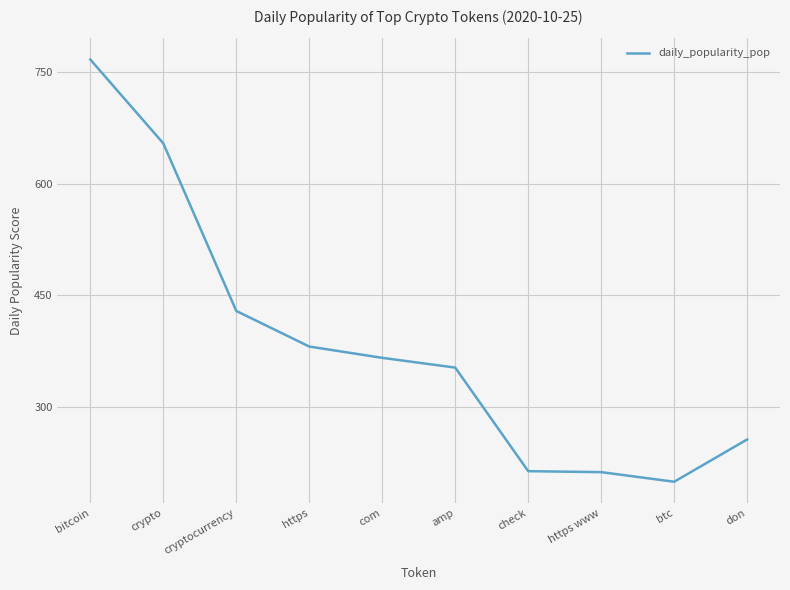

What is the smallest value displayed?

199.0